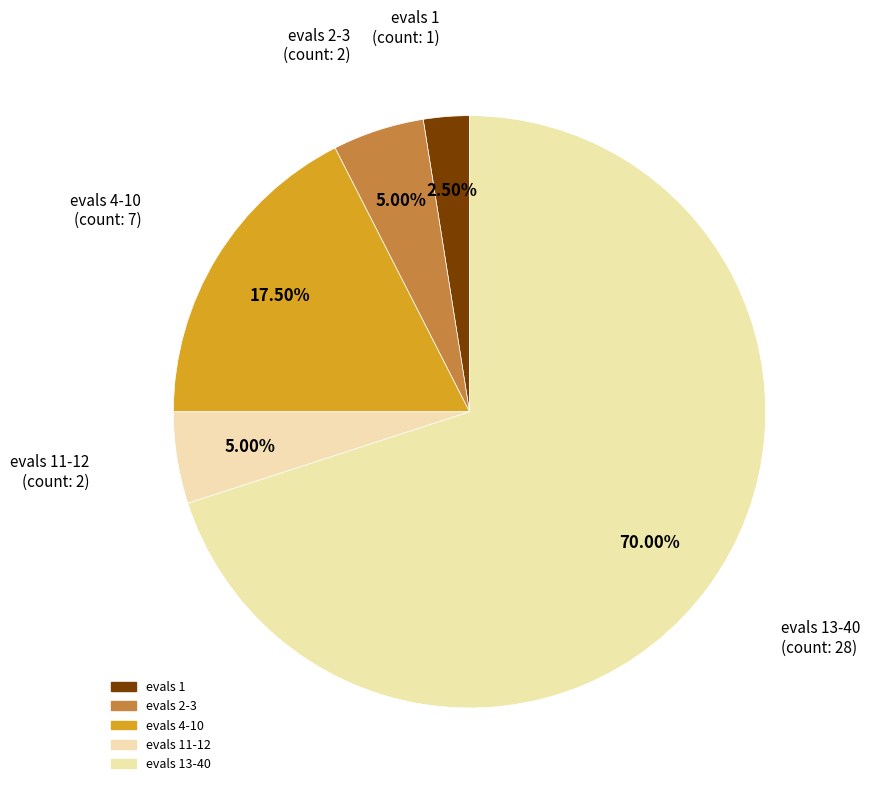

How many segments does this pie chart have?

5